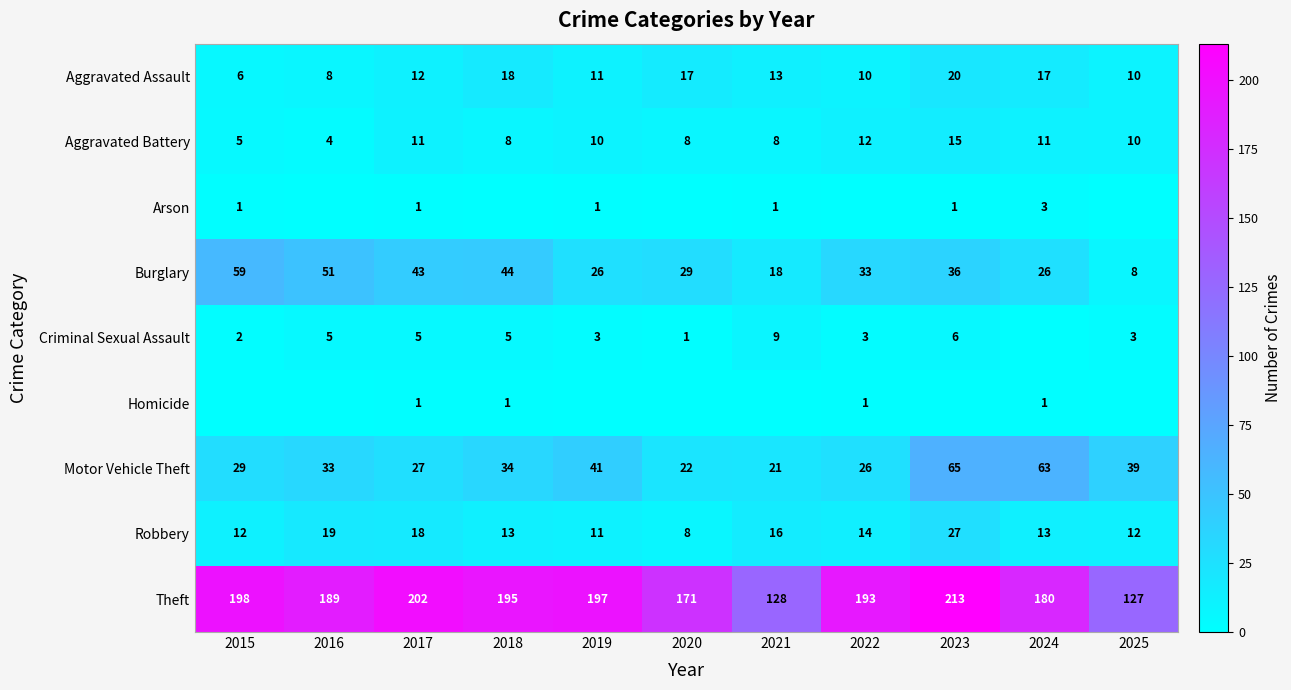

Is the value of Theft at 2024 greater than the value of Criminal Sexual Assault at 2019?

Yes